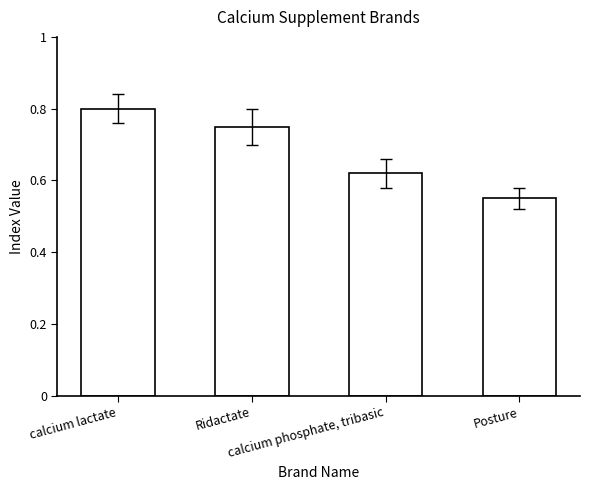

Count the values in the range 0 to 1.

4